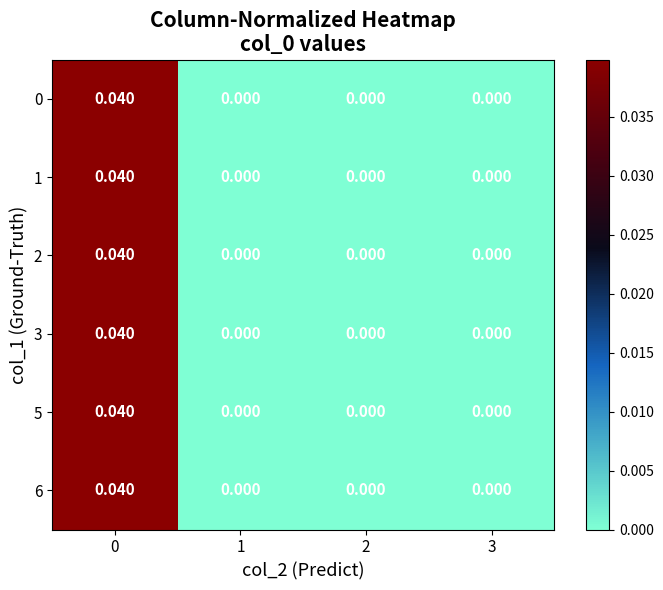

How many series are shown in this chart?

6